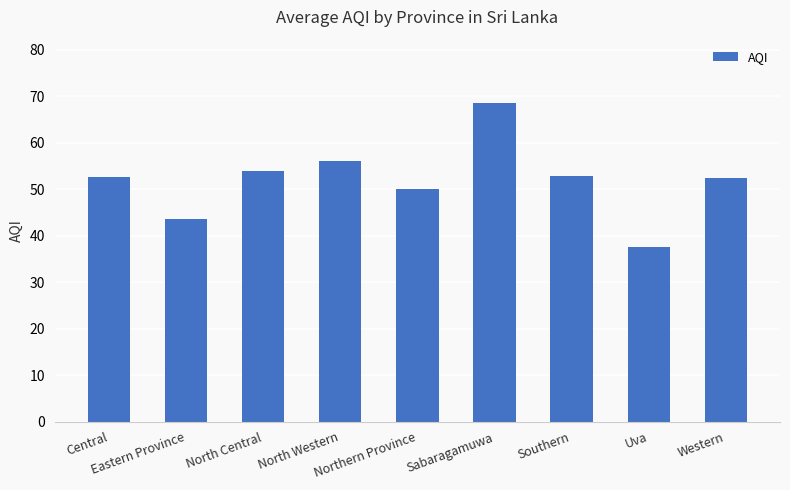

What position from the right is Eastern Province?

8